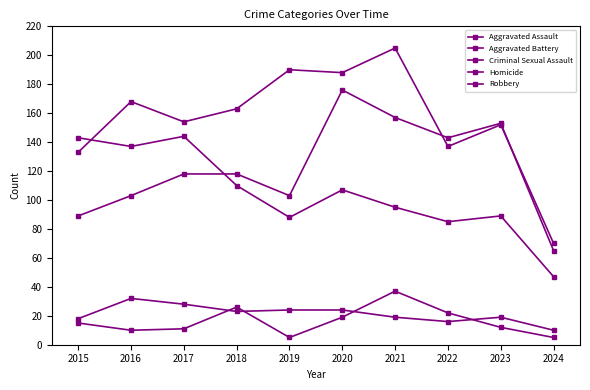

True or false: Homicide has a value of 31 at 2019.

False